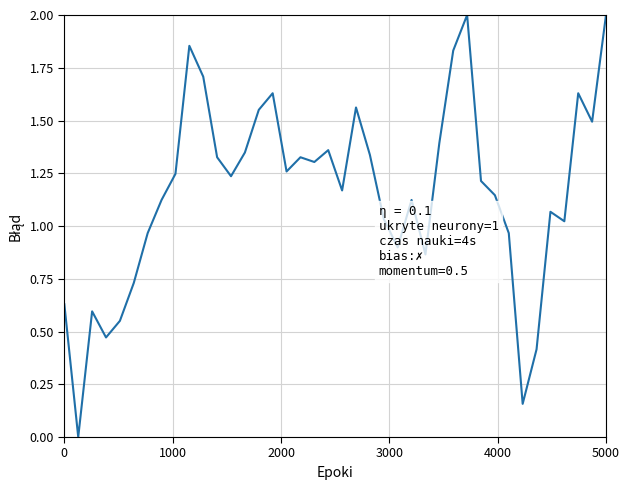

What is the difference between the maximum and minimum values?

2.0